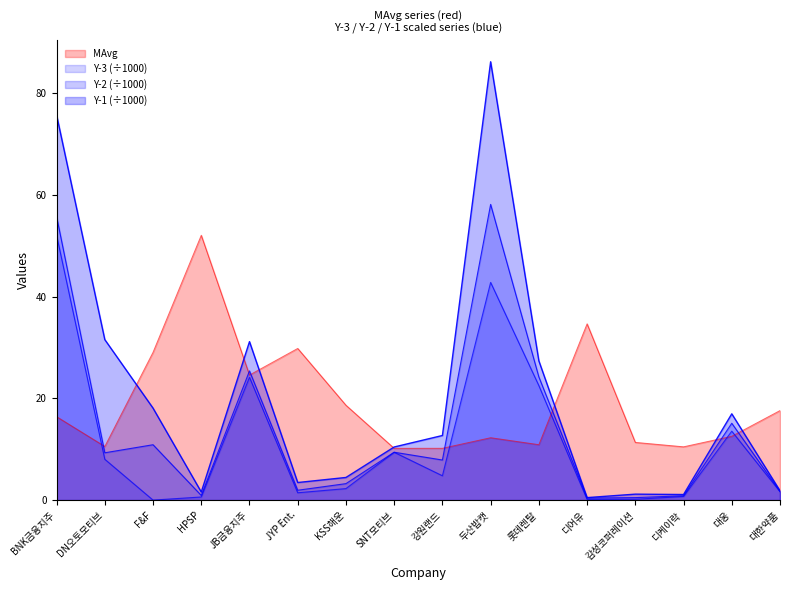

At which label does Y-2 first exceed 9?

BNK금융지주